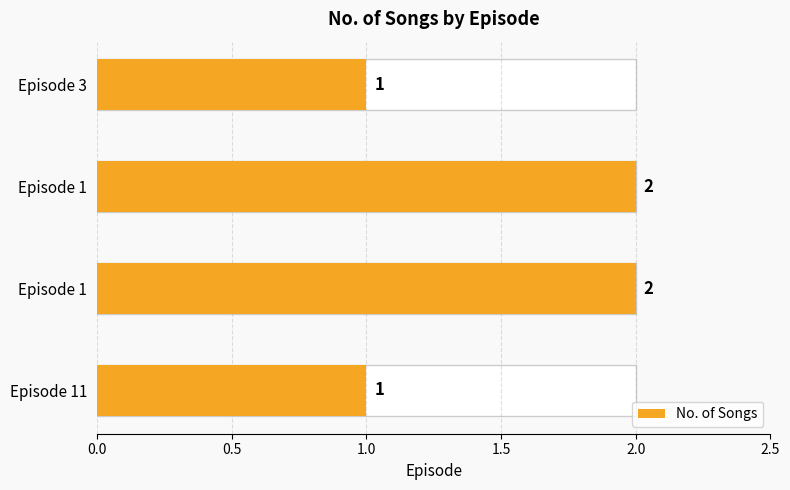

Are the bars horizontal?

Yes